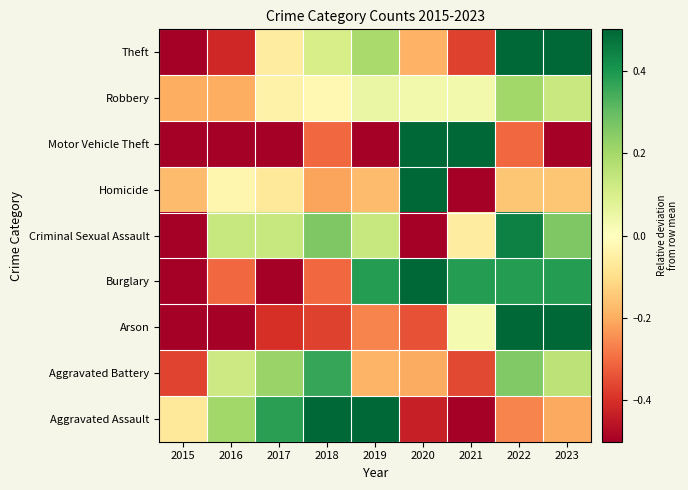

At 2023, list the series in order from smallest to largest.

Motor Vehicle Theft, Aggravated Assault, Homicide, Robbery, Aggravated Battery, Criminal Sexual Assault, Burglary, Theft, Arson